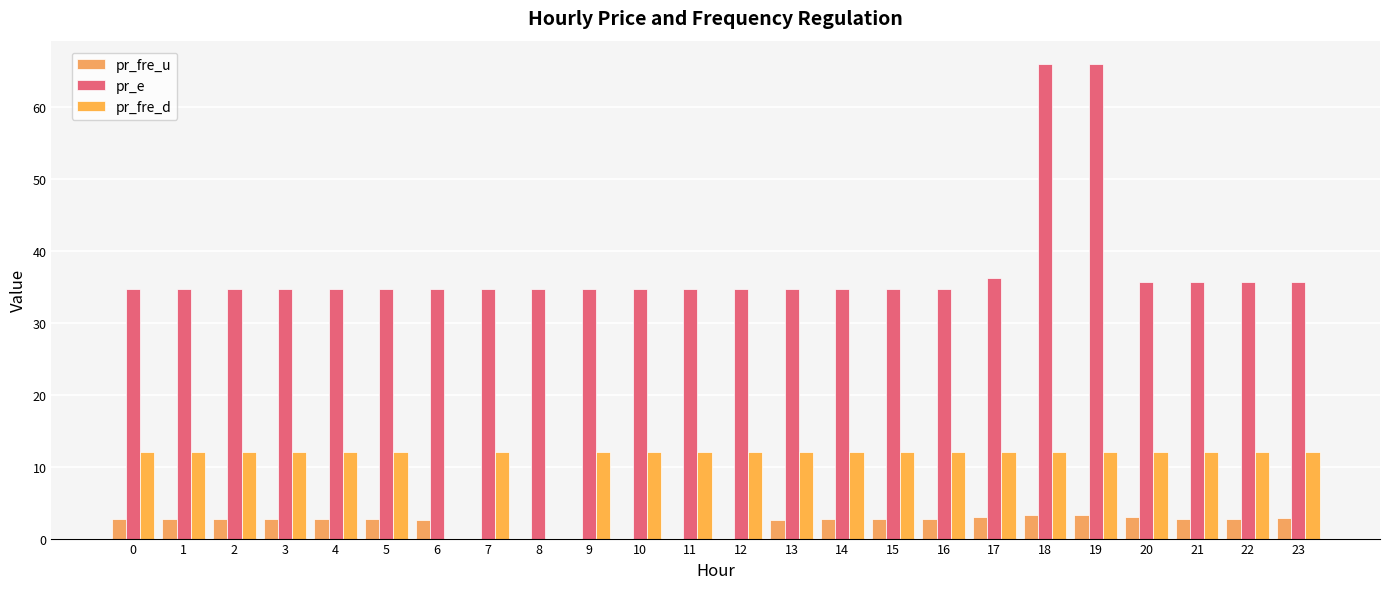

What are all the series names shown in the legend?

pr_fre_u, pr_e, pr_fre_d